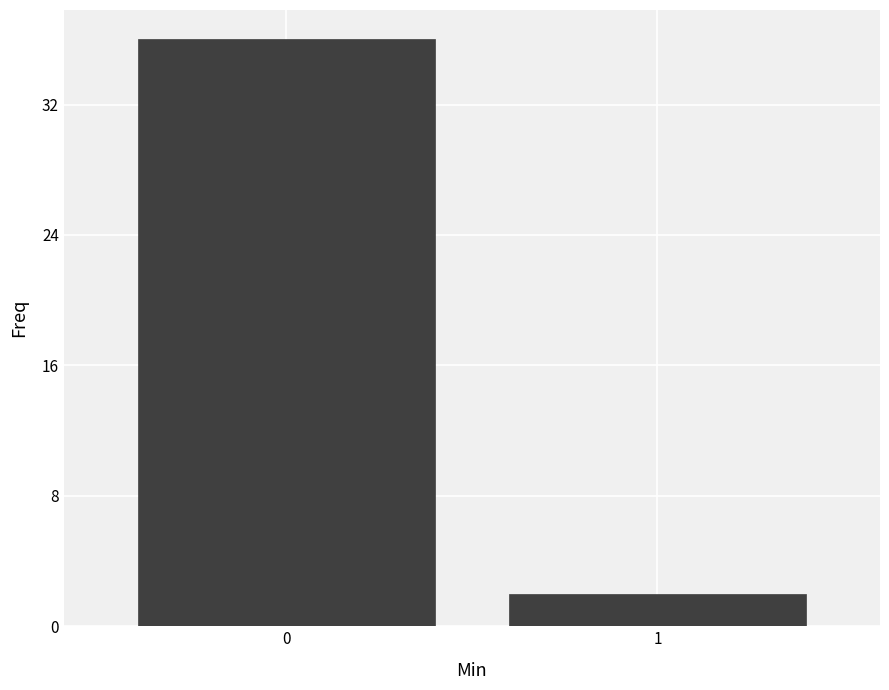

Reading left to right, extract all data points from this chart.

36	2